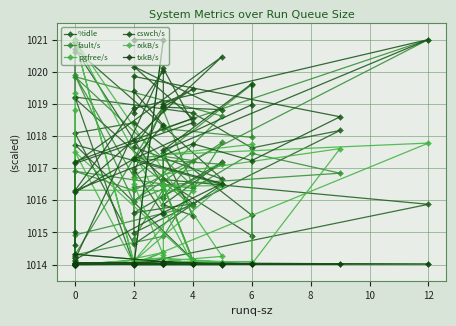

How many values in the rxkB/s series exceed 1014?

38